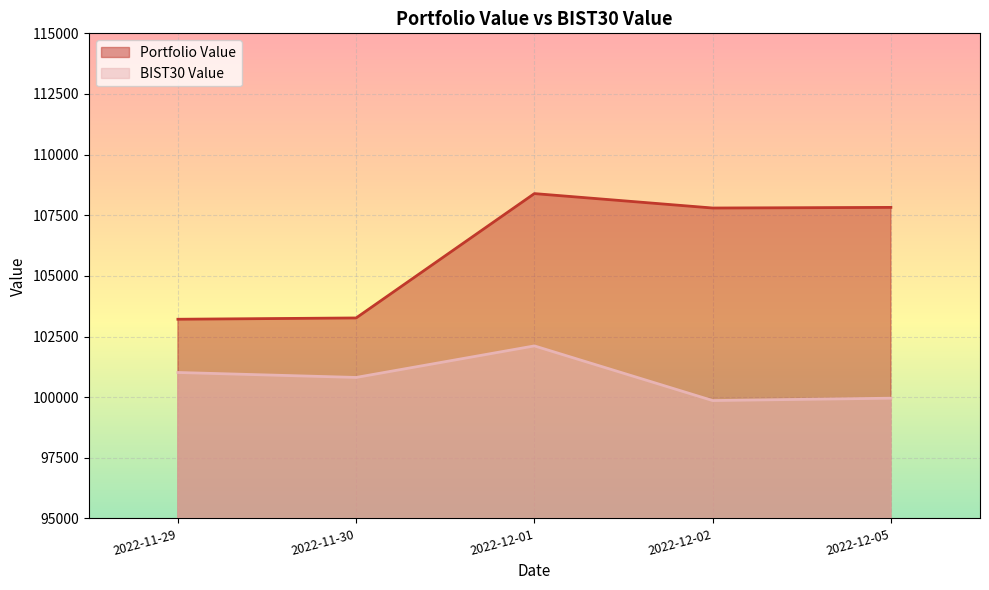

At which category does BIST30 Value reach its first local peak?

2022-12-01